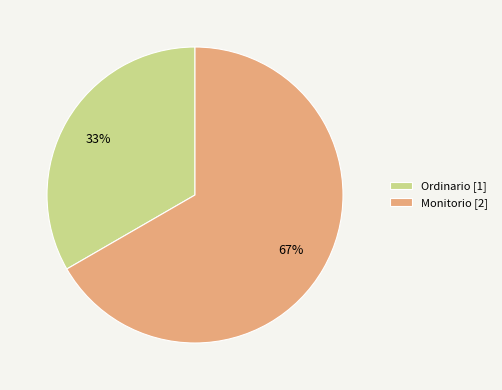

True or false: Ordinario accounts for 21% of the total.

False